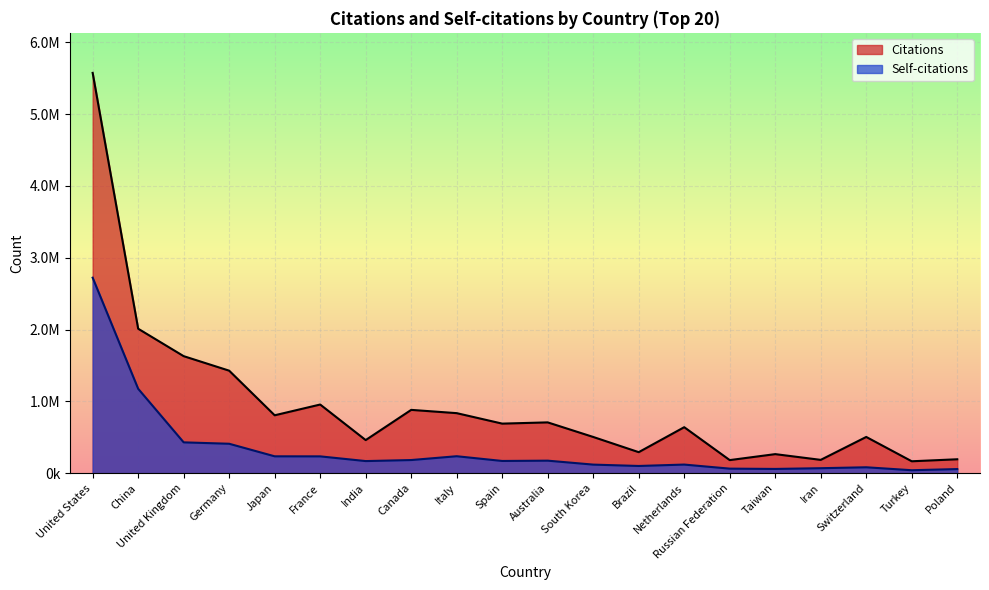

At which category does Citations reach its first local peak?

France